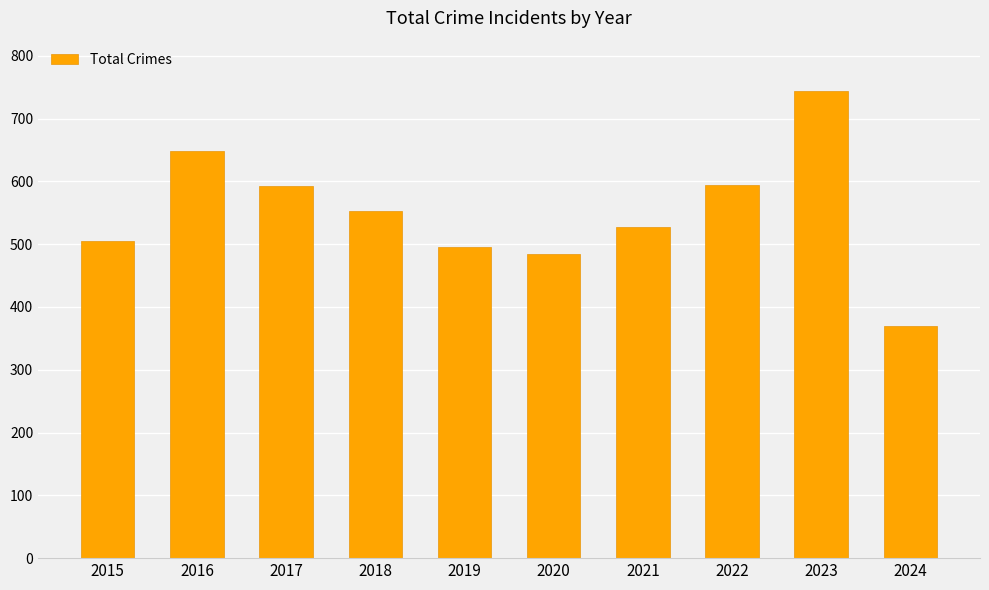

What is the value of the 1st bar from the left?

505